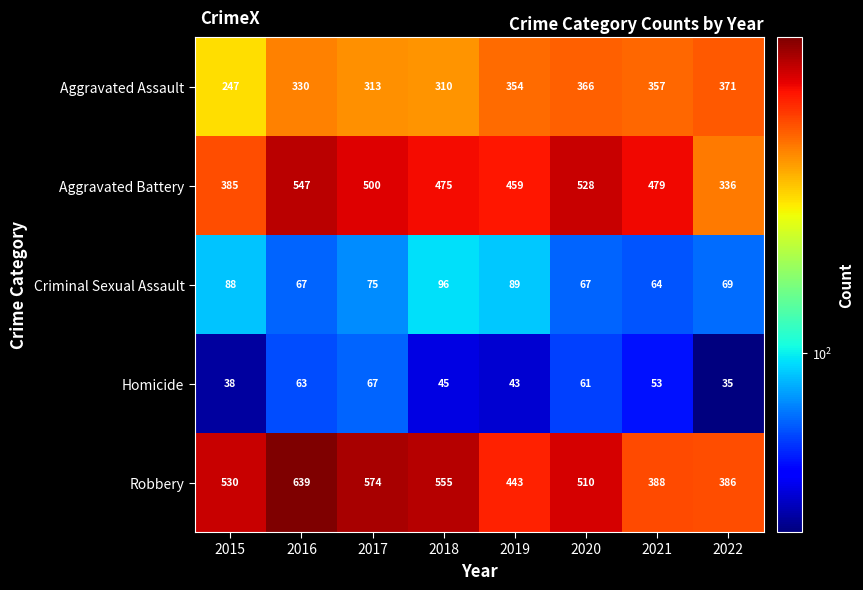

What is the difference between the second highest and minimum values in the Robbery series?

188